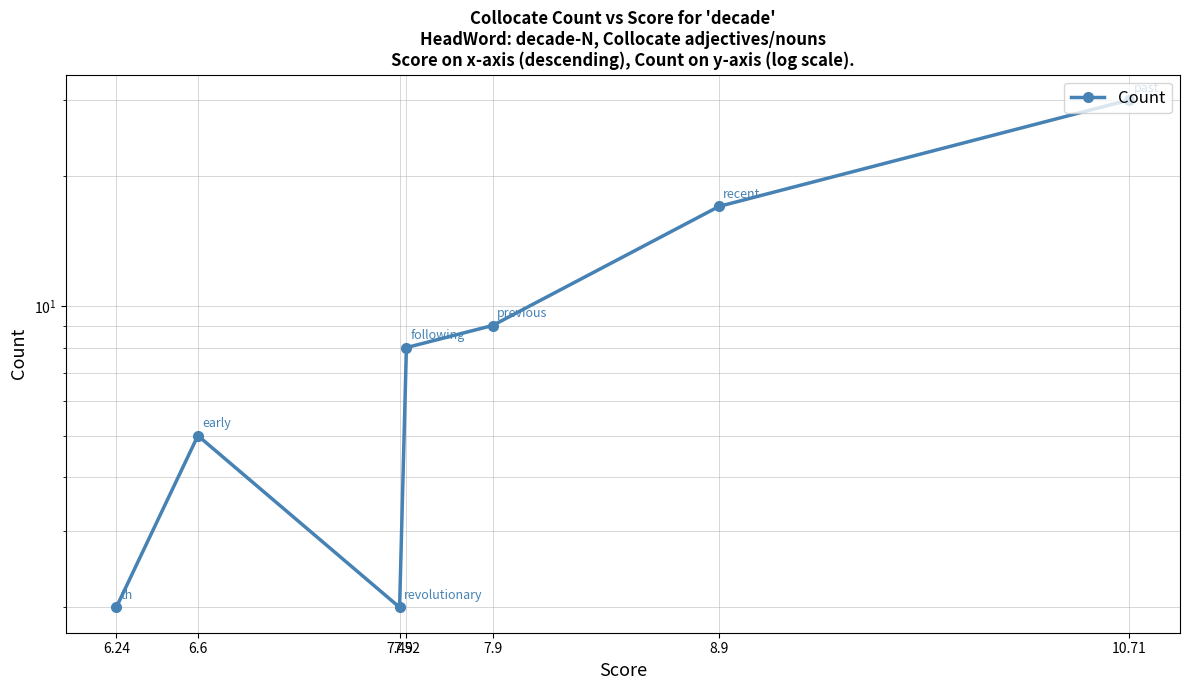

Where is the data nearest to the value 16?

8.9